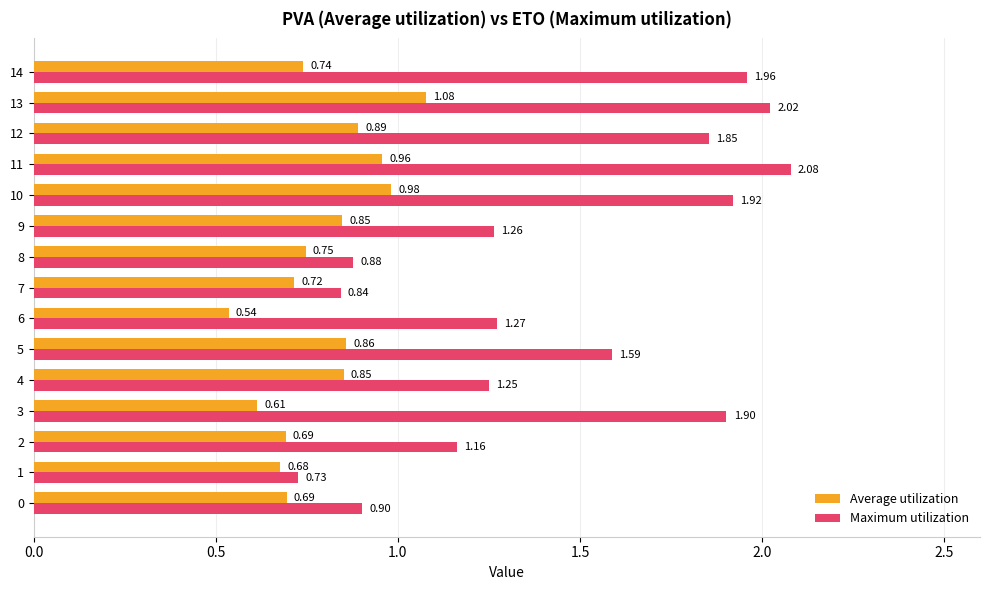

What are all the series names shown in the legend?

Average utilization, Maximum utilization